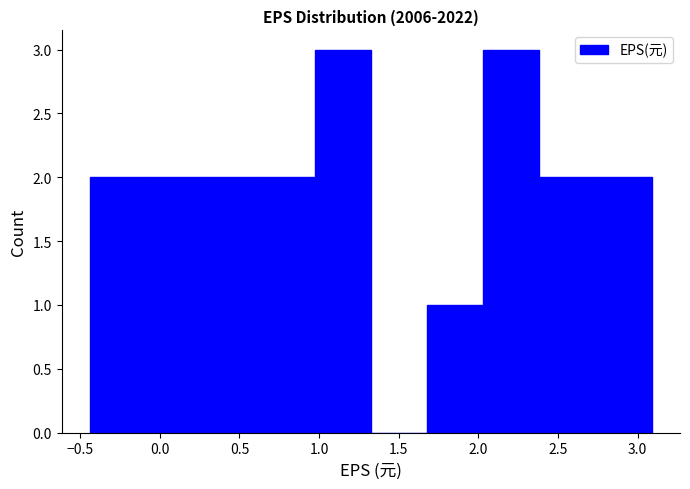

Reading left to right, list every bar in this chart as the range it spans on the x-axis followed by its height. Neither the bar edges nor the heights are printed on the chart, so give them approximately, as read against the axes.

-0.45 to -0.10: 2
-0.10 to 0.25: 2
0.25 to 0.60: 2
0.60 to 0.95: 2
0.95 to 1.35: 3
1.35 to 1.70: 0
1.70 to 2.05: 1
2.05 to 2.40: 3
2.40 to 2.75: 2
2.75 to 3.10: 2